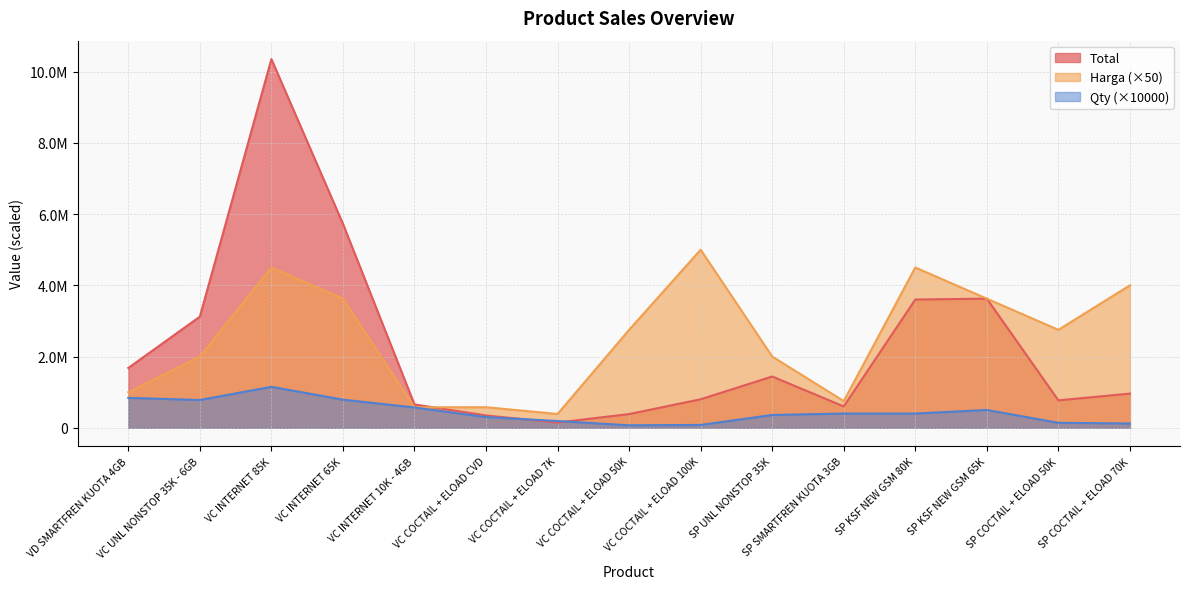

What is the difference between the second highest and second lowest values in the Total series?

5381000